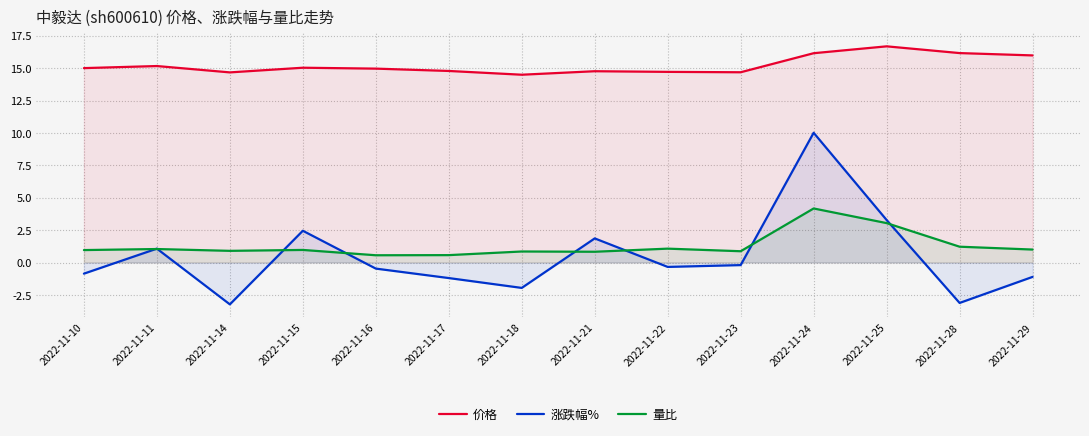

How many lines are shown in the chart?

3